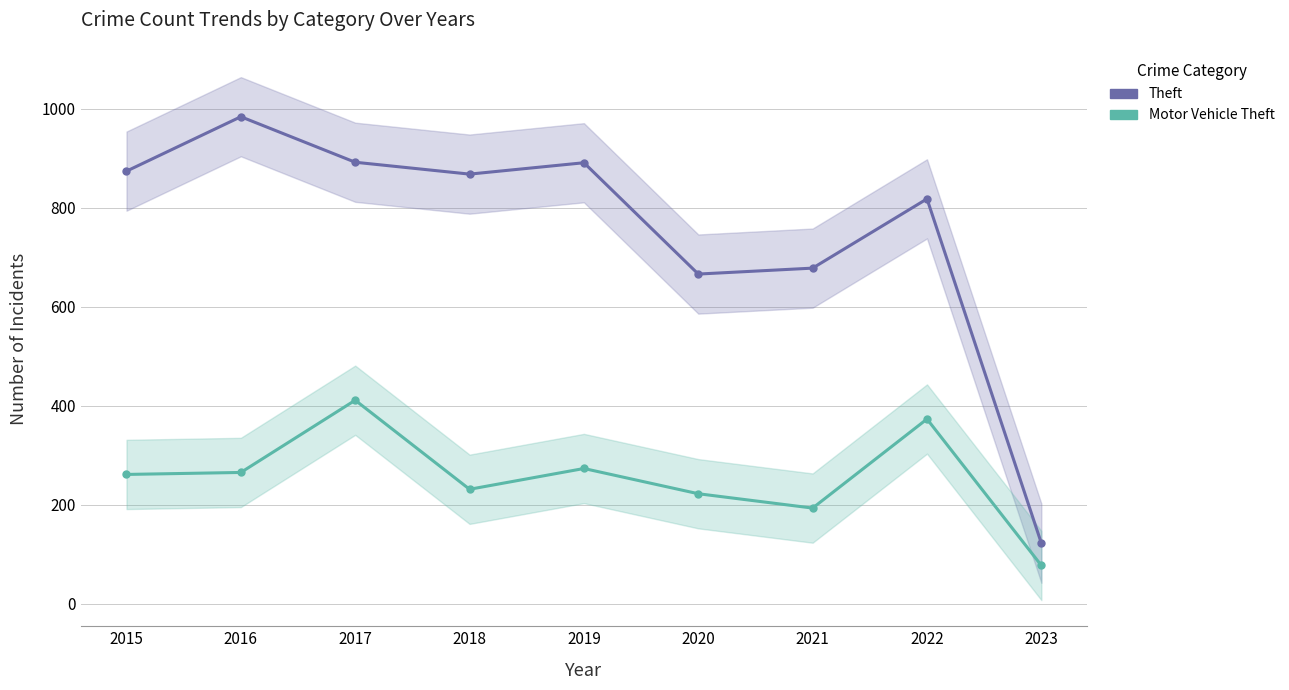

What is the sum of all Motor Vehicle Theft values?

2306